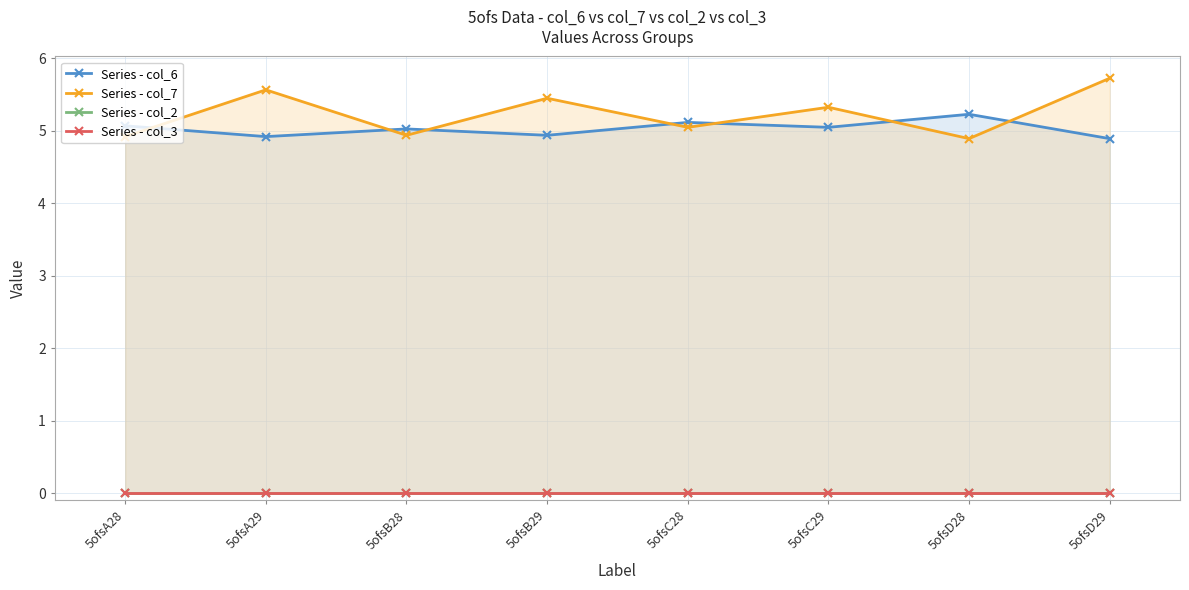

Does the chart have visible grid lines?

Yes